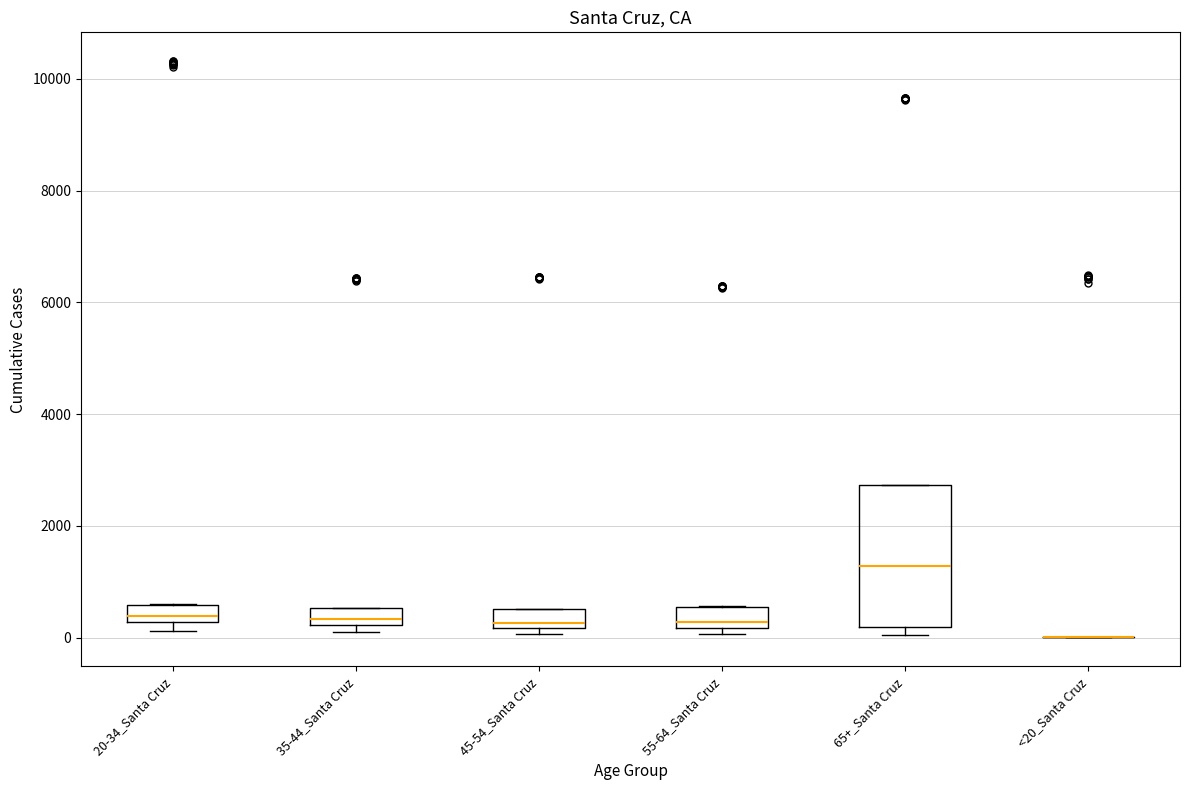

Where is the upper edge of the box for 55-64_Santa Cruz on the y-axis? The values are not printed on the chart, so give them approximately, as read against the axis.

600